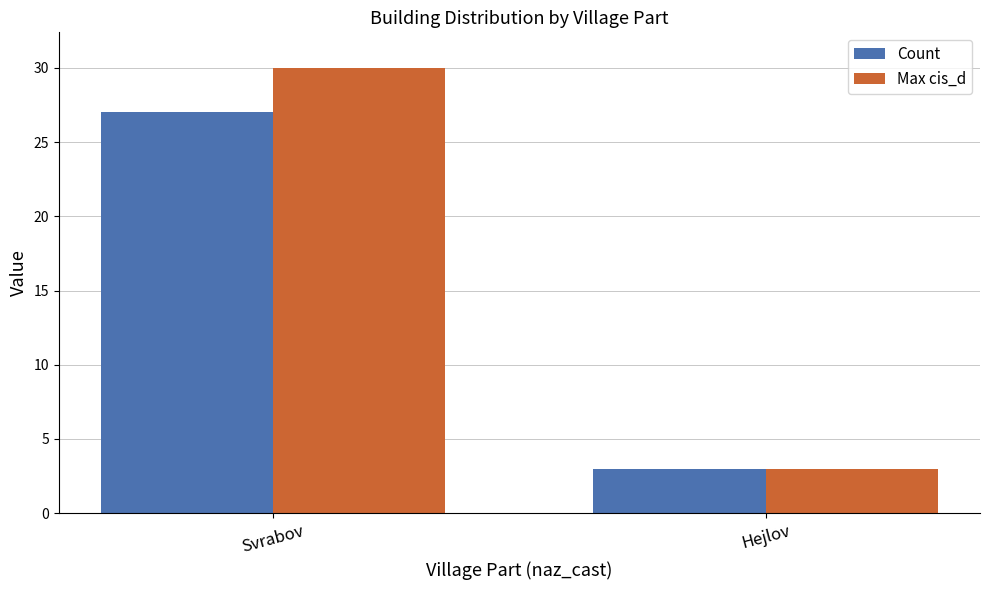

What is the difference between the Max cis_d values at Hejlov and Svrabov?

27